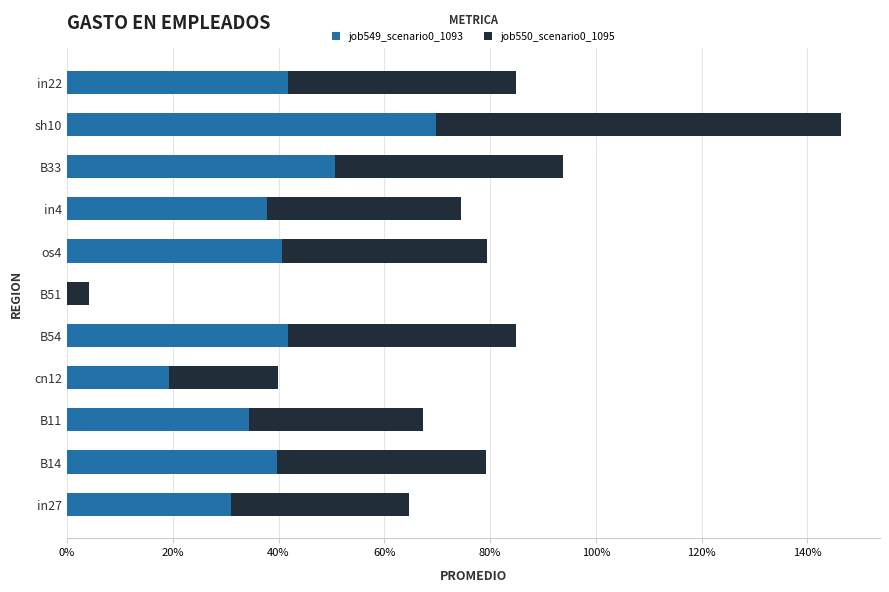

Reading right to left, transcribe all the data shown in this chart.

job549_scenario0_1093: 0.4	0.7	0.5	0.4	0.4	0.0	0.4	0.2	0.3	0.4	0.3
job550_scenario0_1095: 0.4	0.8	0.4	0.4	0.4	0.0	0.4	0.2	0.3	0.4	0.3